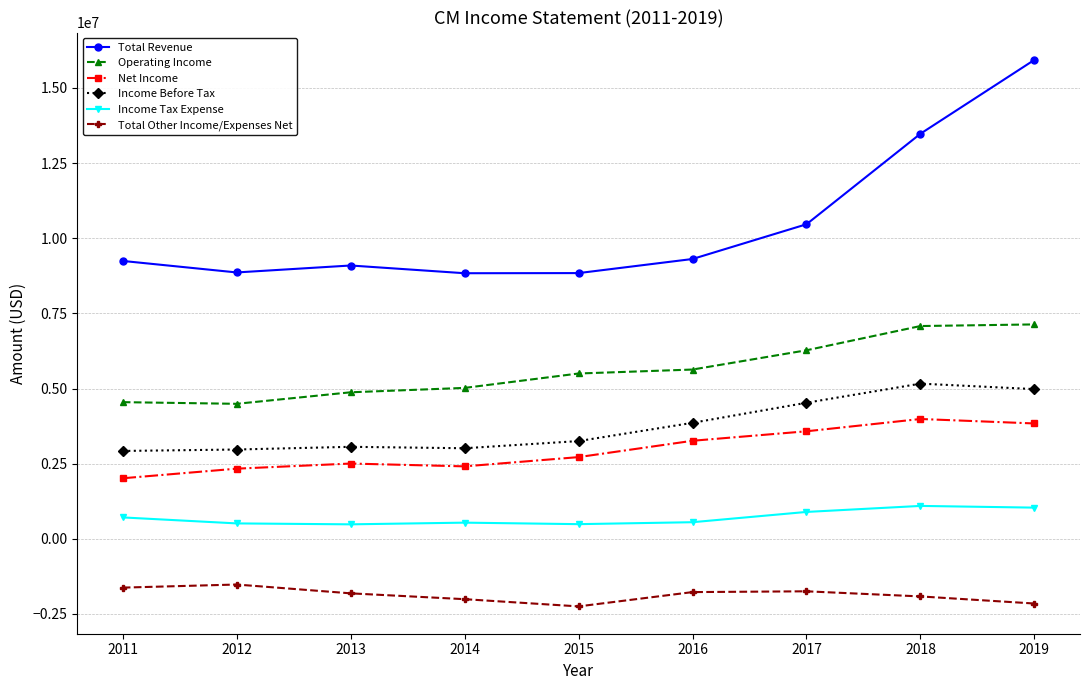

What is the total value across all series at 2014?

17809800